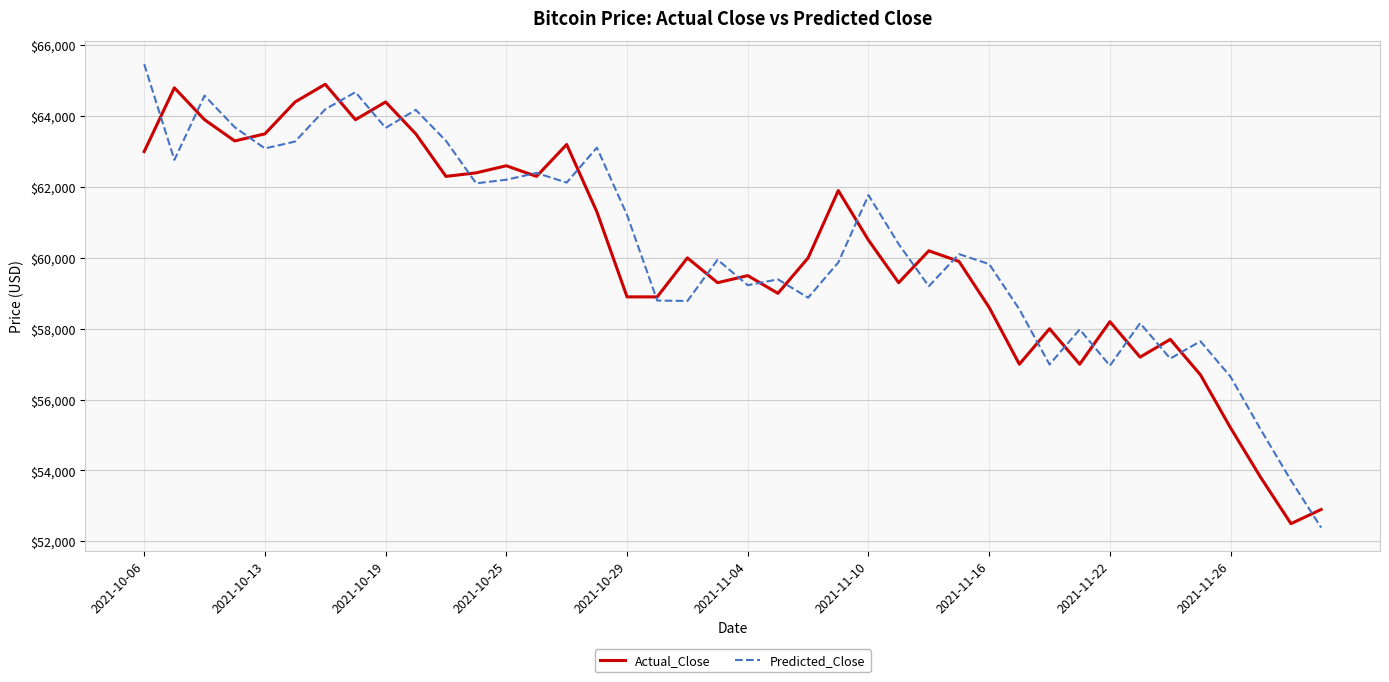

What is the minimum value shown in the chart?

52388.1